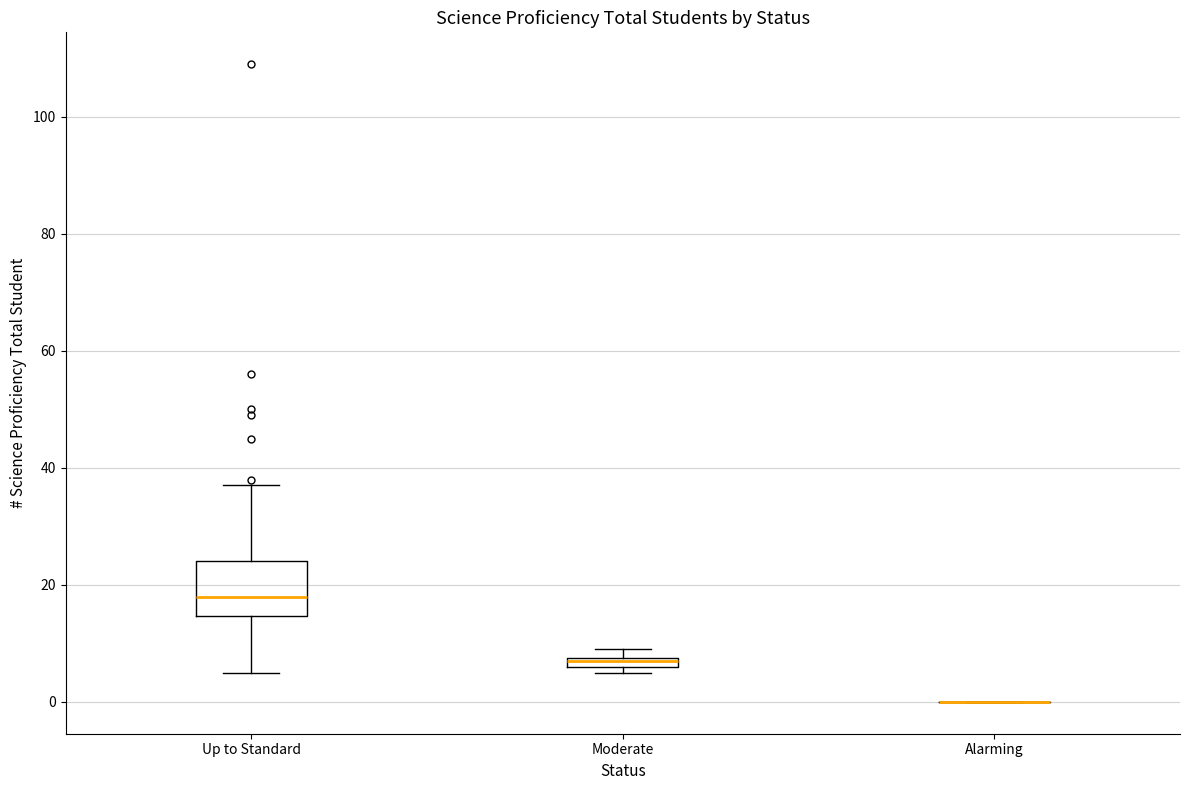

Where is the lower edge of the box for Moderate on the y-axis? The values are not printed on the chart, so give them approximately, as read against the axis.

6